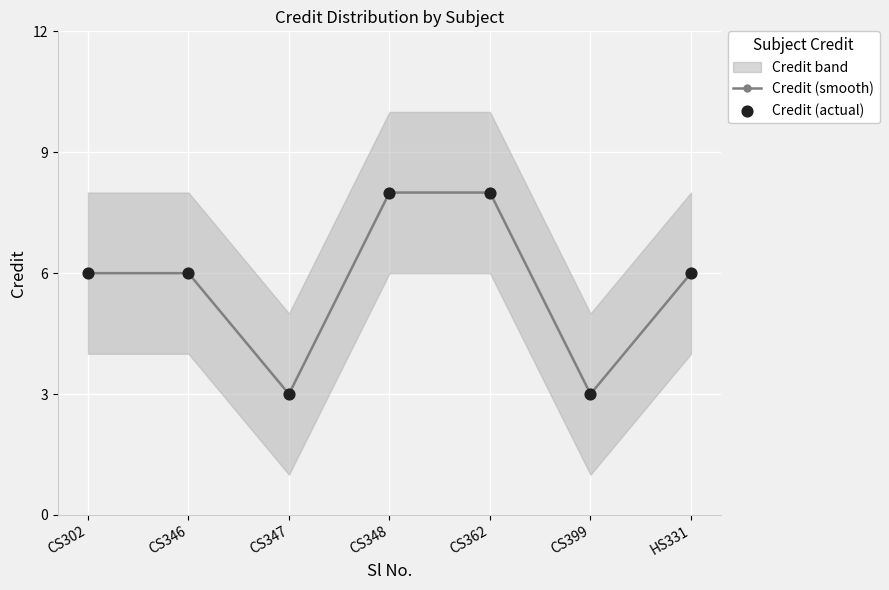

The value of Credit (smooth) at HS331 is 4. True or false?

False